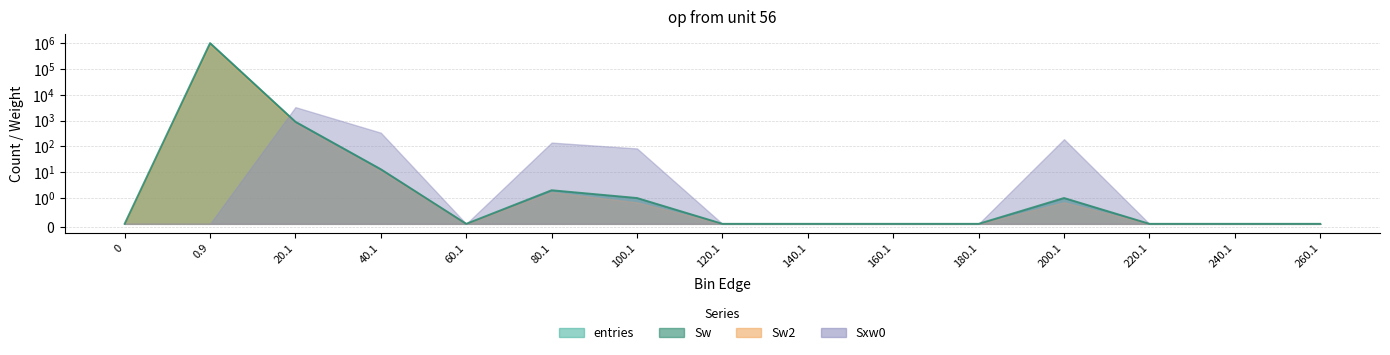

Reading left to right, extract all data points from this chart.

entries: 0=0	0.9=999087	20.1=896	40.1=13	60.1=0	80.1=2	100.1=1	120.1=0	140.1=0	160.1=0	180.1=0	200.1=1	220.1=0	240.1=0	260.1=0
Sw: 0=0	0.9=999087	20.1=896	40.1=13	60.1=0	80.1=2	100.1=1	120.1=0	140.1=0	160.1=0	180.1=0	200.1=1	220.1=0	240.1=0	260.1=0
Sw2: 0=0	0.9=999087	20.1=896	40.1=13	60.1=0	80.1=2	100.1=1	120.1=0	140.1=0	160.1=0	180.1=0	200.1=1	220.1=0	240.1=0	260.1=0
Sxw0: 0=0	0.9=0	20.1=3306	40.1=338	60.1=0	80.1=140	100.1=83	120.1=0	140.1=0	160.1=0	180.1=0	200.1=190	220.1=0	240.1=0	260.1=0